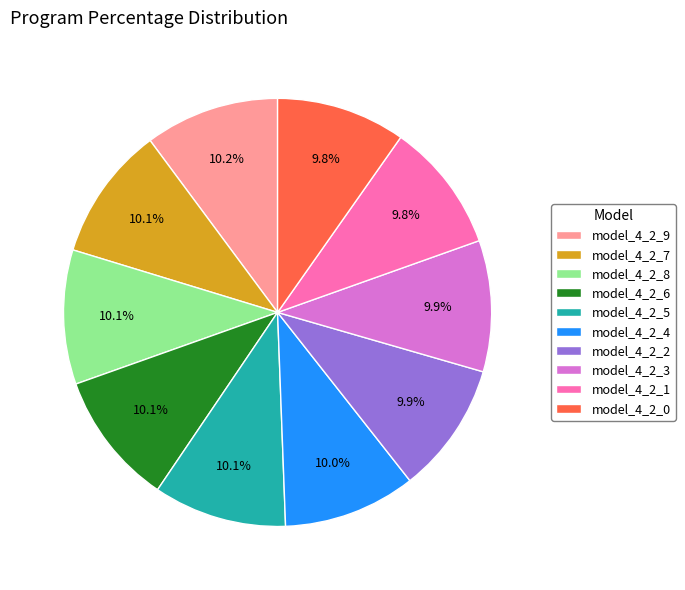

Is there a majority slice in this chart?

No